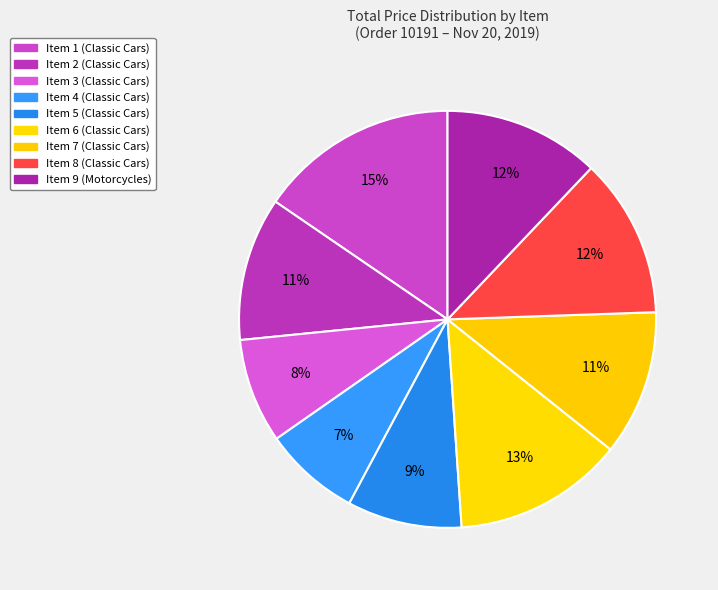

Count the number of slices in the pie.

9